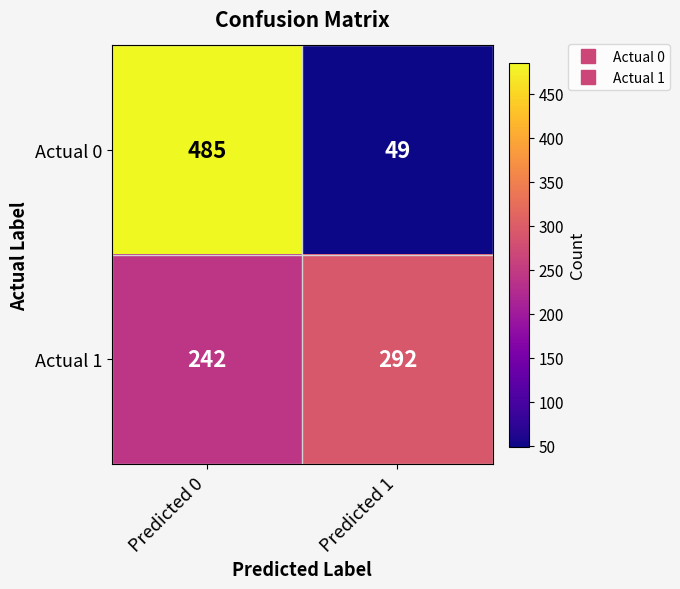

Reading left to right, list all the values displayed in this chart.

Actual 0: Predicted 0=485	Predicted 1=49
Actual 1: Predicted 0=242	Predicted 1=292